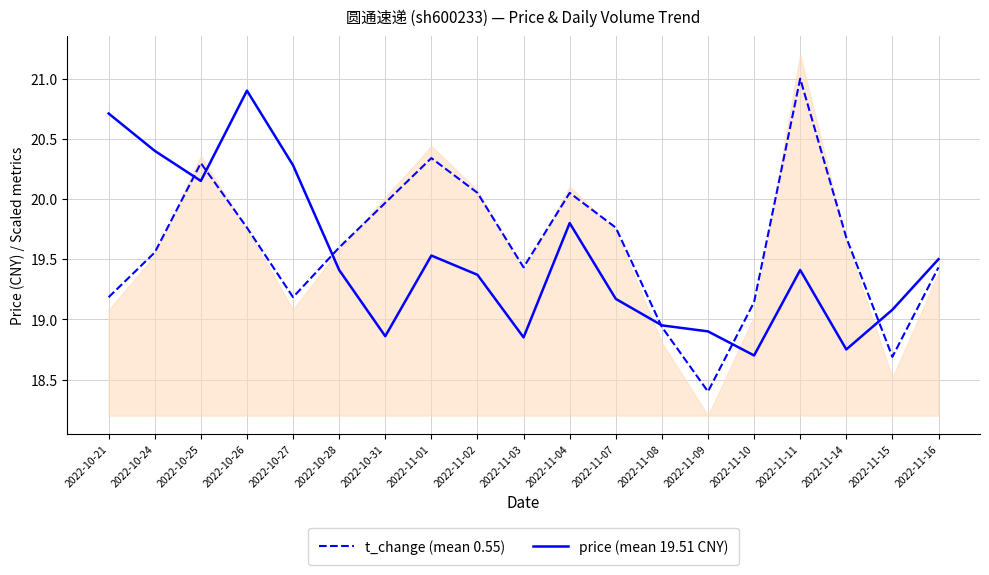

What is the label of the 2nd point from the left?

2022-10-24